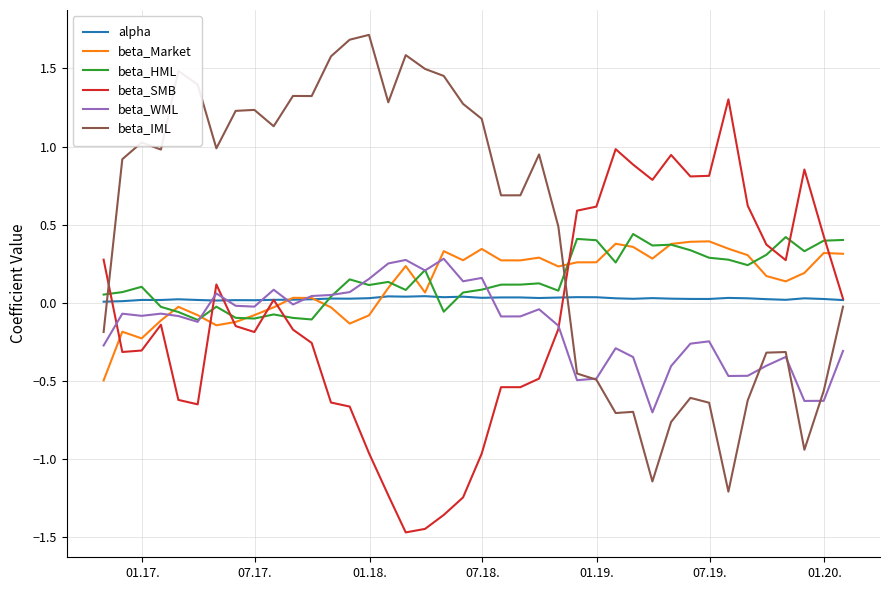

Which series has the largest total across all categories?

beta_IML